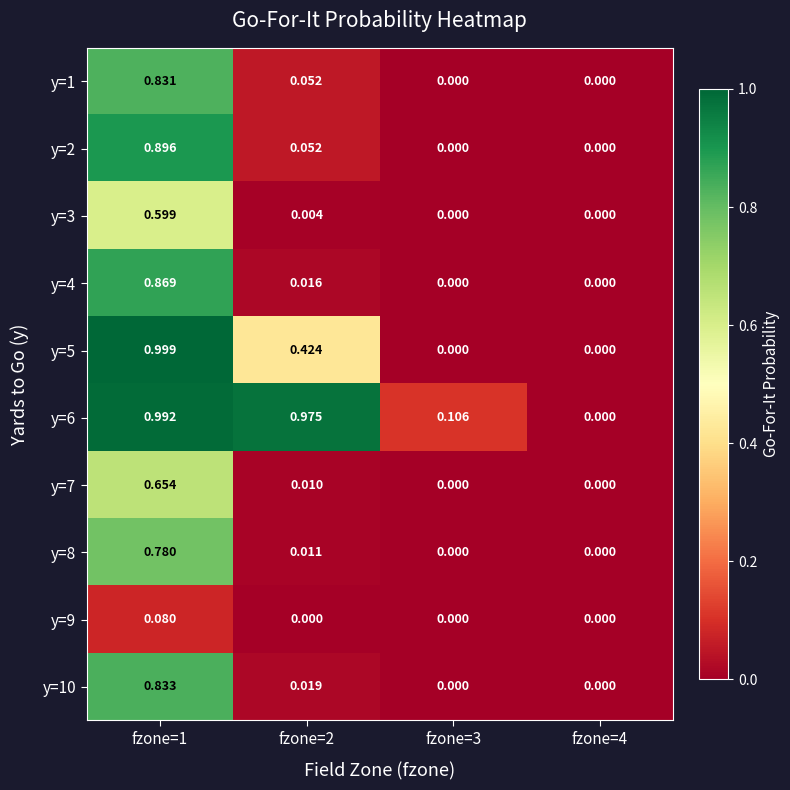

Is the value of y=2 at fzone=2 greater than the value of y=4 at fzone=2?

Yes